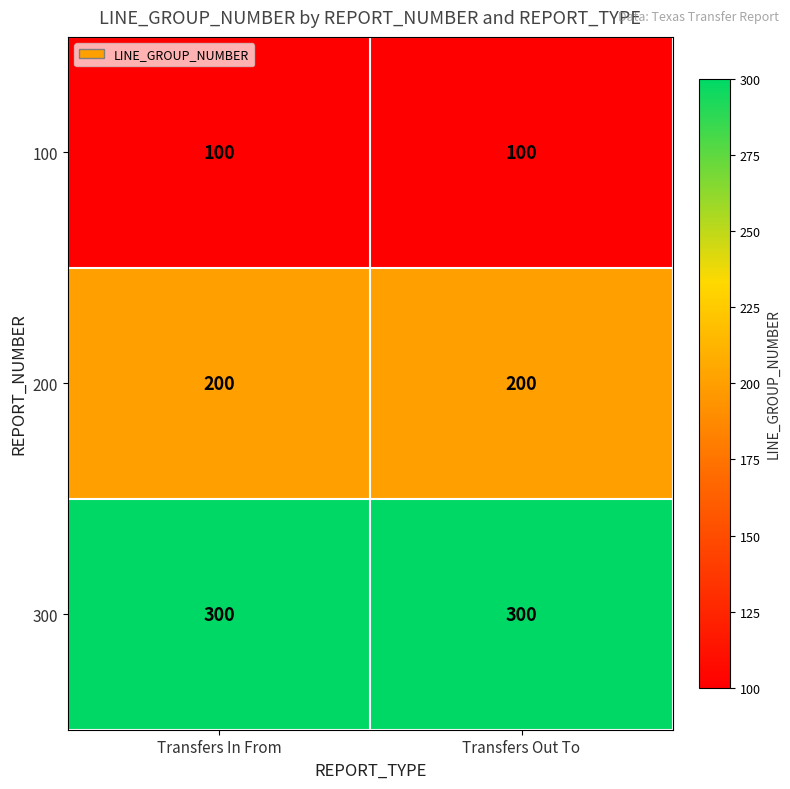

What is the sum of the 200 values at Transfers In From and Transfers Out To?

400